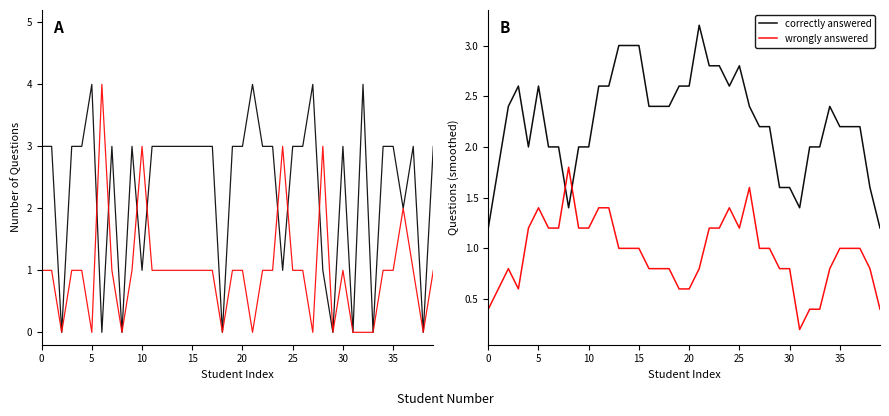

What is the value of the correctly answered point at the 19th from the left?

2.4